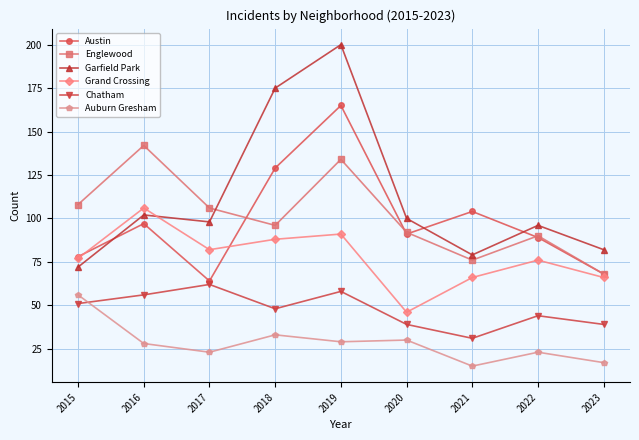

At which label does Garfield Park first exceed 98?

2016